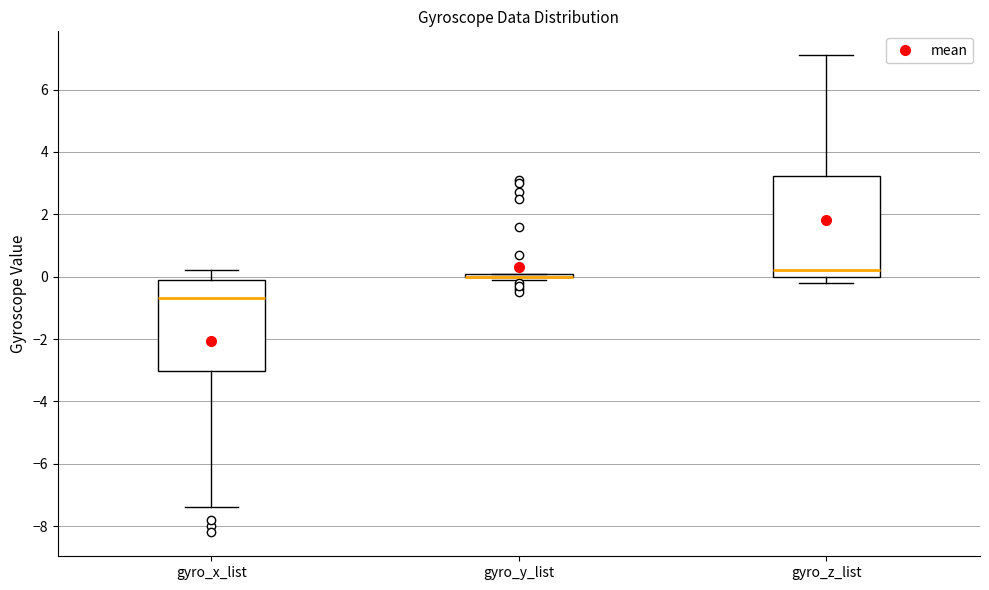

Reading left to right, read every box against the y-axis: the position of its median line, the range the box covers, and the ends of its whiskers. The values are not printed on the chart, so give them approximately, as read against the axis.

gyro_x_list: median -0.6, box -3.0 to 0.0, whiskers -7.4 to 0.2
gyro_y_list: box collapsed to a line at 0.0, whiskers 0.0 to 0.2
gyro_z_list: median 0.2, box 0.0 to 3.2, whiskers -0.2 to 7.2